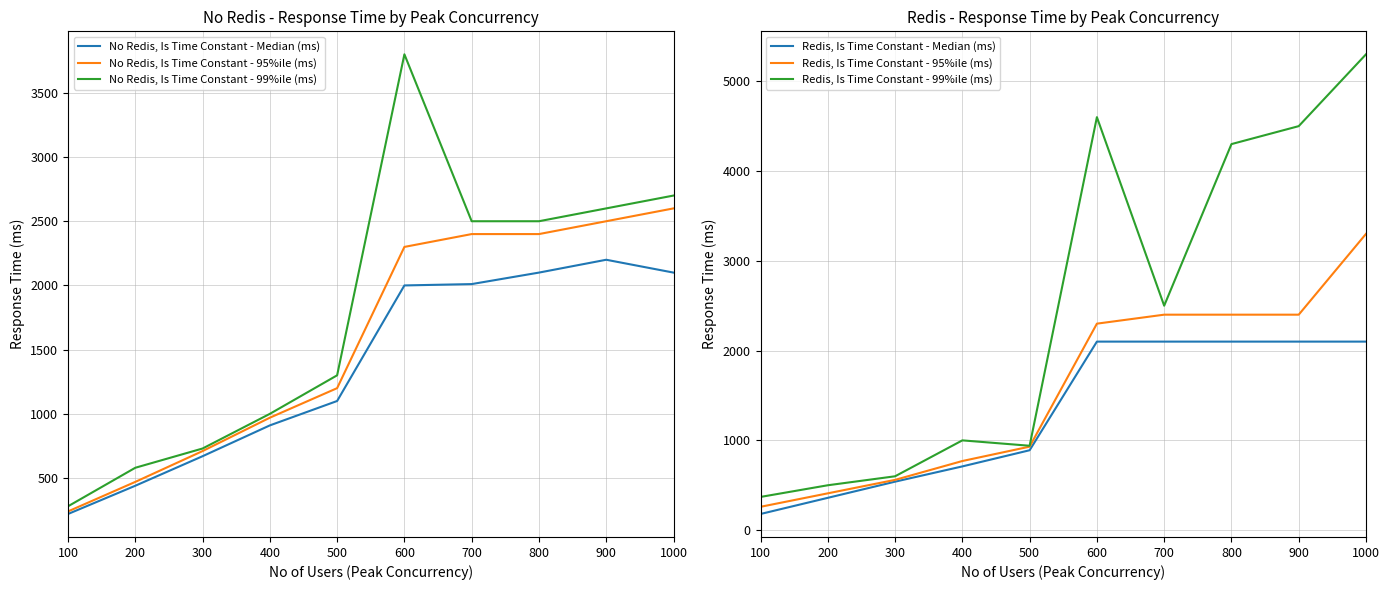

What is the total value across all series at 900?

16300.0